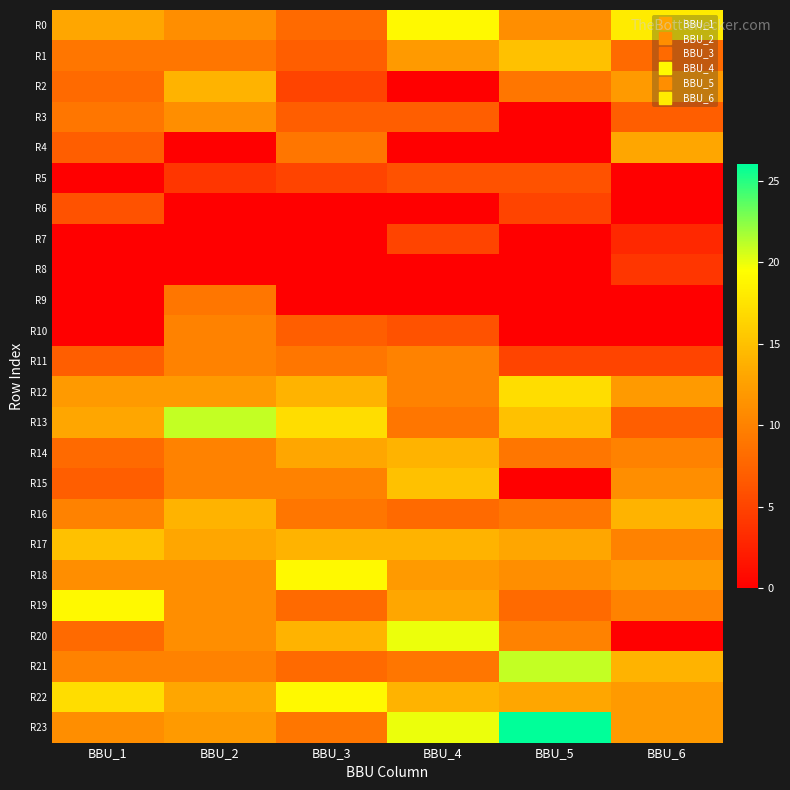

Reading left to right, extract all data points from this chart.

R0: BBU_1=13	BBU_2=11	BBU_3=8	BBU_4=19	BBU_5=11	BBU_6=18
R1: BBU_1=9	BBU_2=9	BBU_3=7	BBU_4=12	BBU_5=15	BBU_6=8
R2: BBU_1=8	BBU_2=14	BBU_3=5	BBU_4=0	BBU_5=9	BBU_6=12
R3: BBU_1=9	BBU_2=11	BBU_3=7	BBU_4=7	BBU_5=0	BBU_6=7
R4: BBU_1=7	BBU_2=0	BBU_3=9	BBU_4=0	BBU_5=0	BBU_6=13
R5: BBU_1=0	BBU_2=4	BBU_3=5	BBU_4=6	BBU_5=6	BBU_6=0
R6: BBU_1=6	BBU_2=0	BBU_3=0	BBU_4=0	BBU_5=5	BBU_6=0
R7: BBU_1=0	BBU_2=0	BBU_3=0	BBU_4=5	BBU_5=0	BBU_6=3
R8: BBU_1=0	BBU_2=0	BBU_3=0	BBU_4=0	BBU_5=0	BBU_6=4
R9: BBU_1=0	BBU_2=9	BBU_3=0	BBU_4=0	BBU_5=0	BBU_6=0
R10: BBU_1=0	BBU_2=10	BBU_3=7	BBU_4=6	BBU_5=0	BBU_6=0
R11: BBU_1=7	BBU_2=10	BBU_3=9	BBU_4=10	BBU_5=5	BBU_6=5
R12: BBU_1=12	BBU_2=12	BBU_3=14	BBU_4=10	BBU_5=17	BBU_6=12
R13: BBU_1=13	BBU_2=21	BBU_3=17	BBU_4=9	BBU_5=15	BBU_6=7
R14: BBU_1=8	BBU_2=10	BBU_3=13	BBU_4=14	BBU_5=9	BBU_6=10
R15: BBU_1=7	BBU_2=10	BBU_3=10	BBU_4=15	BBU_5=0	BBU_6=11
R16: BBU_1=10	BBU_2=14	BBU_3=9	BBU_4=8	BBU_5=9	BBU_6=14
R17: BBU_1=15	BBU_2=13	BBU_3=14	BBU_4=14	BBU_5=13	BBU_6=10
R18: BBU_1=11	BBU_2=11	BBU_3=19	BBU_4=12	BBU_5=11	BBU_6=12
R19: BBU_1=19	BBU_2=11	BBU_3=8	BBU_4=13	BBU_5=8	BBU_6=10
R20: BBU_1=8	BBU_2=11	BBU_3=14	BBU_4=20	BBU_5=10	BBU_6=0
R21: BBU_1=10	BBU_2=10	BBU_3=8	BBU_4=9	BBU_5=21	BBU_6=14
R22: BBU_1=17	BBU_2=13	BBU_3=19	BBU_4=14	BBU_5=13	BBU_6=12
R23: BBU_1=11	BBU_2=12	BBU_3=9	BBU_4=20	BBU_5=26	BBU_6=12